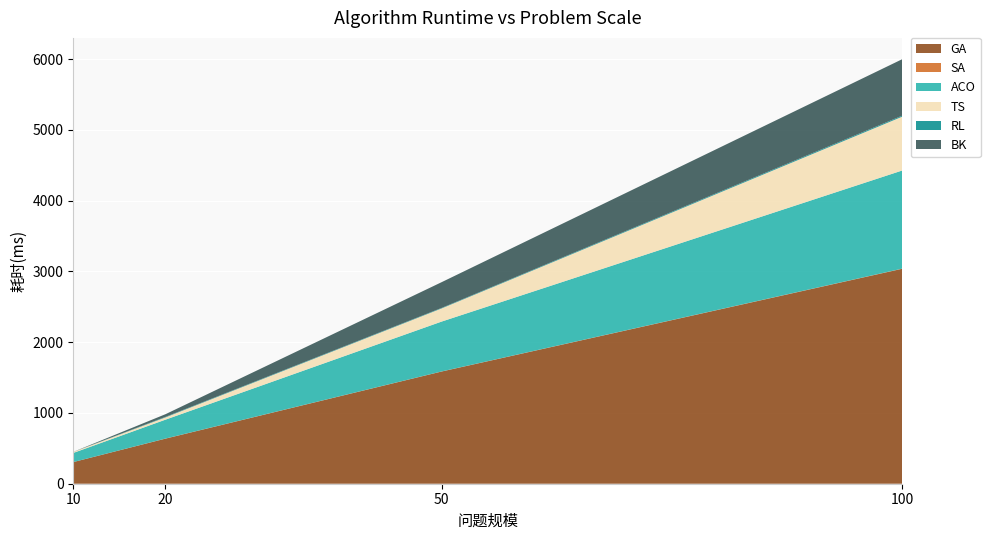

Reading left to right, list all the values displayed in this chart.

GA: 306	637	1586	3038
SA: 0	1	1	2
ACO: 129	267	705	1387
TS: 14	32	186	761
RL: 1	7	7	14
BK: 0	38	364	798